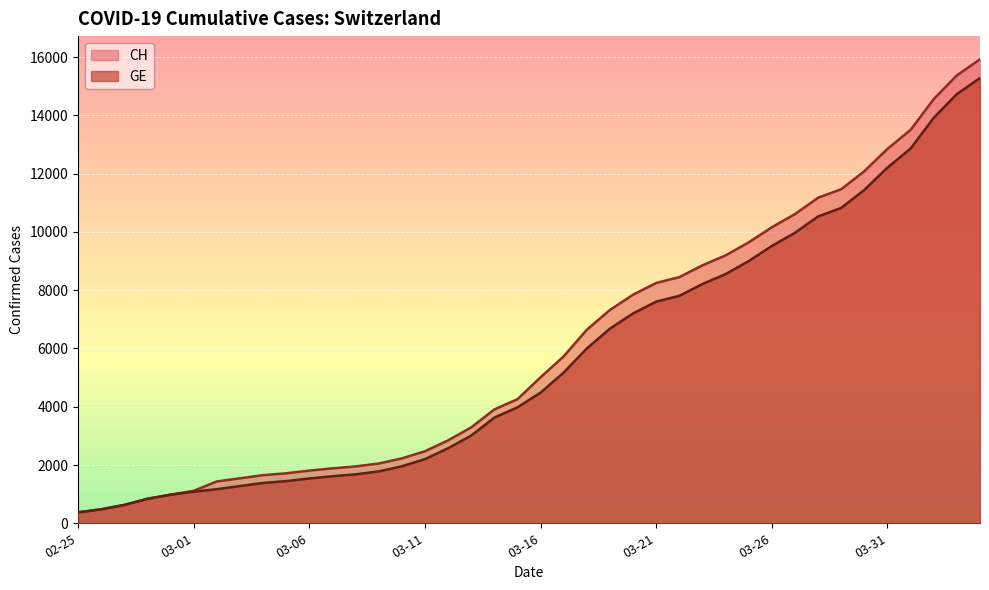

Rank the series at 2020-03-07 from lowest to highest value.

GE, CH